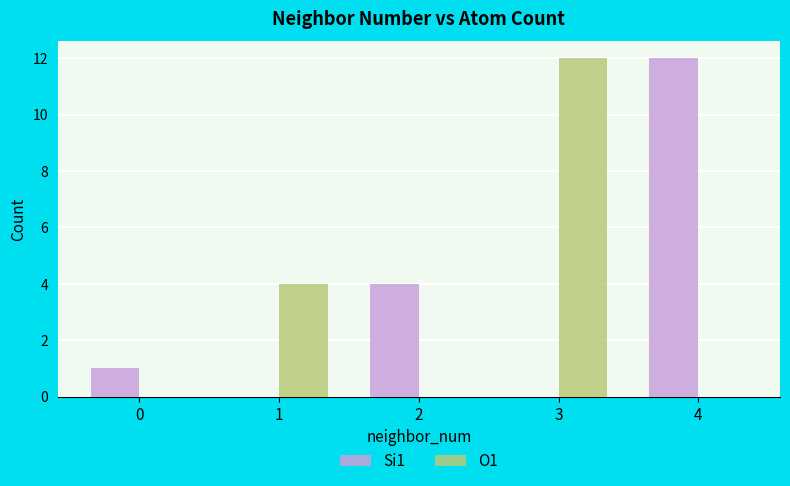

The value of Si1 at 2 is 5. True or false?

False